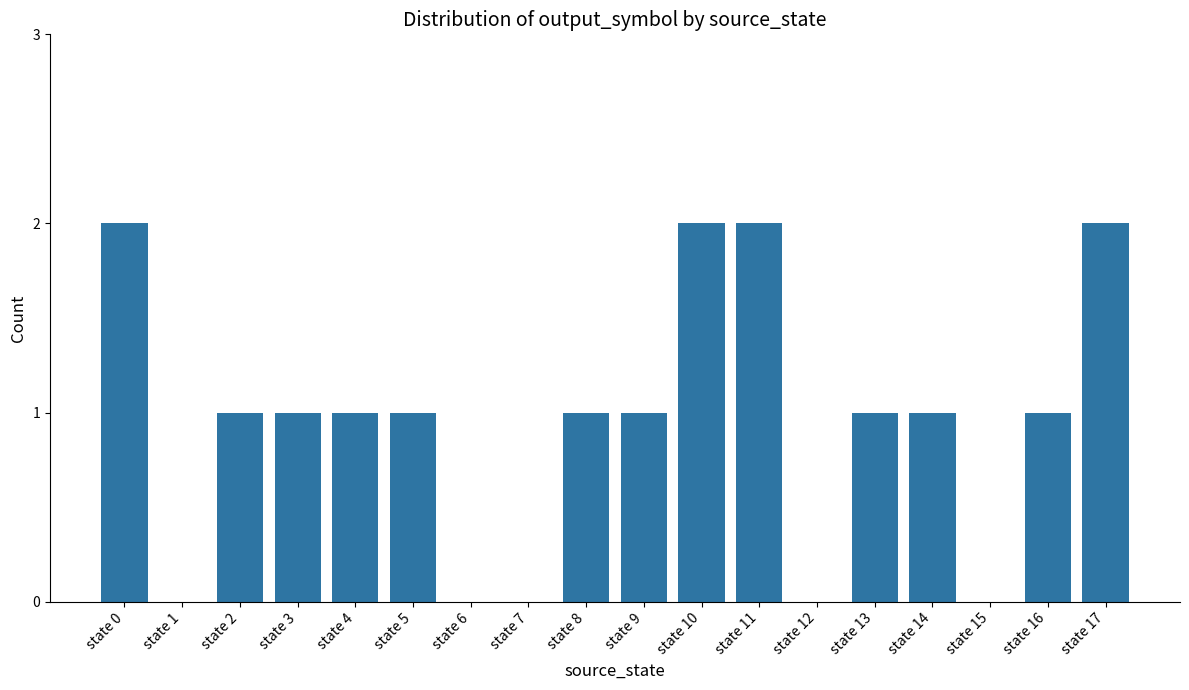

Count the number of data series in this chart.

1